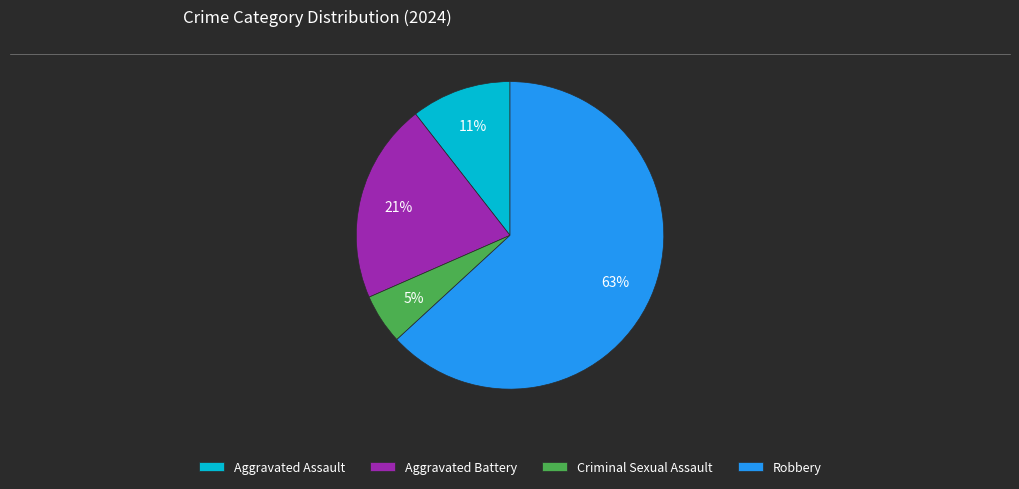

To the nearest percent, what percentage of the pie is Aggravated Assault?

11%